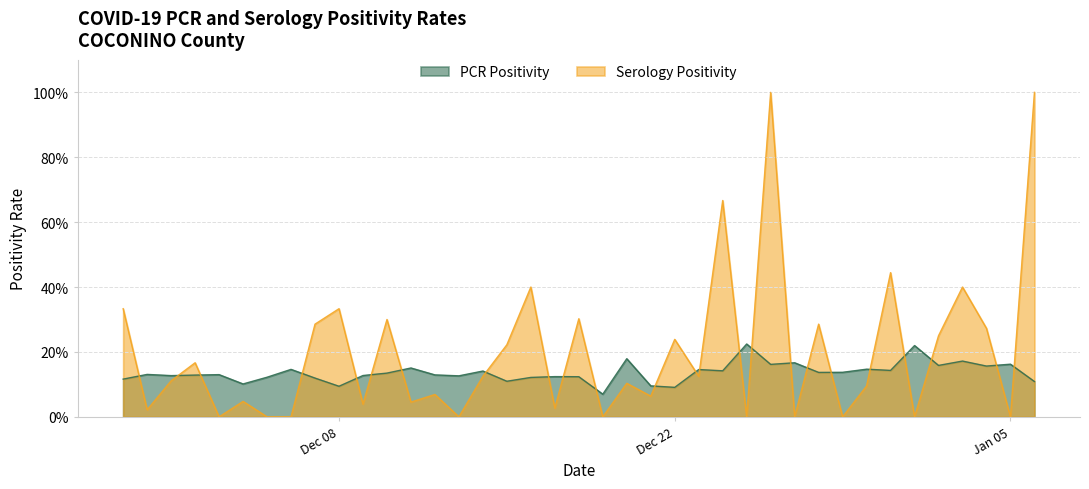

True or false: PCR Positivity and Serology Positivity intersect in this chart.

True